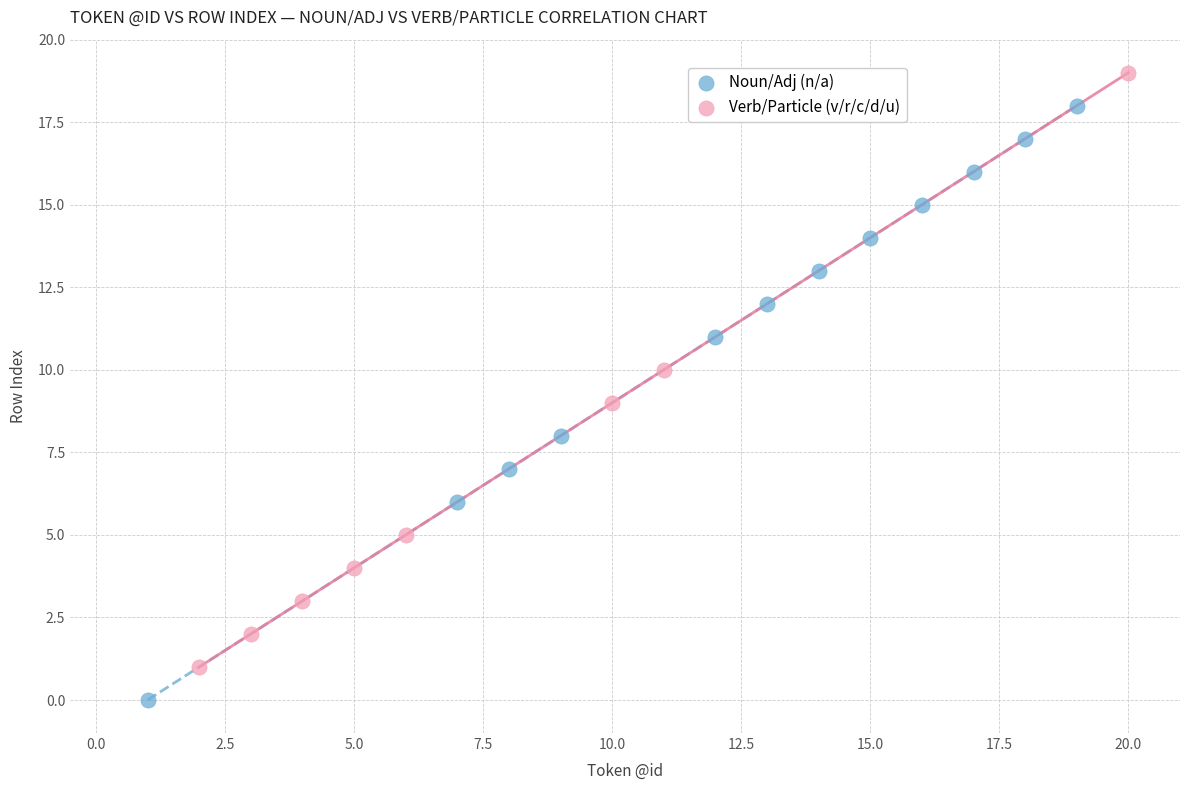

Which series contains the highest Y value?

Verb/Particle (v/r/c/d/u)